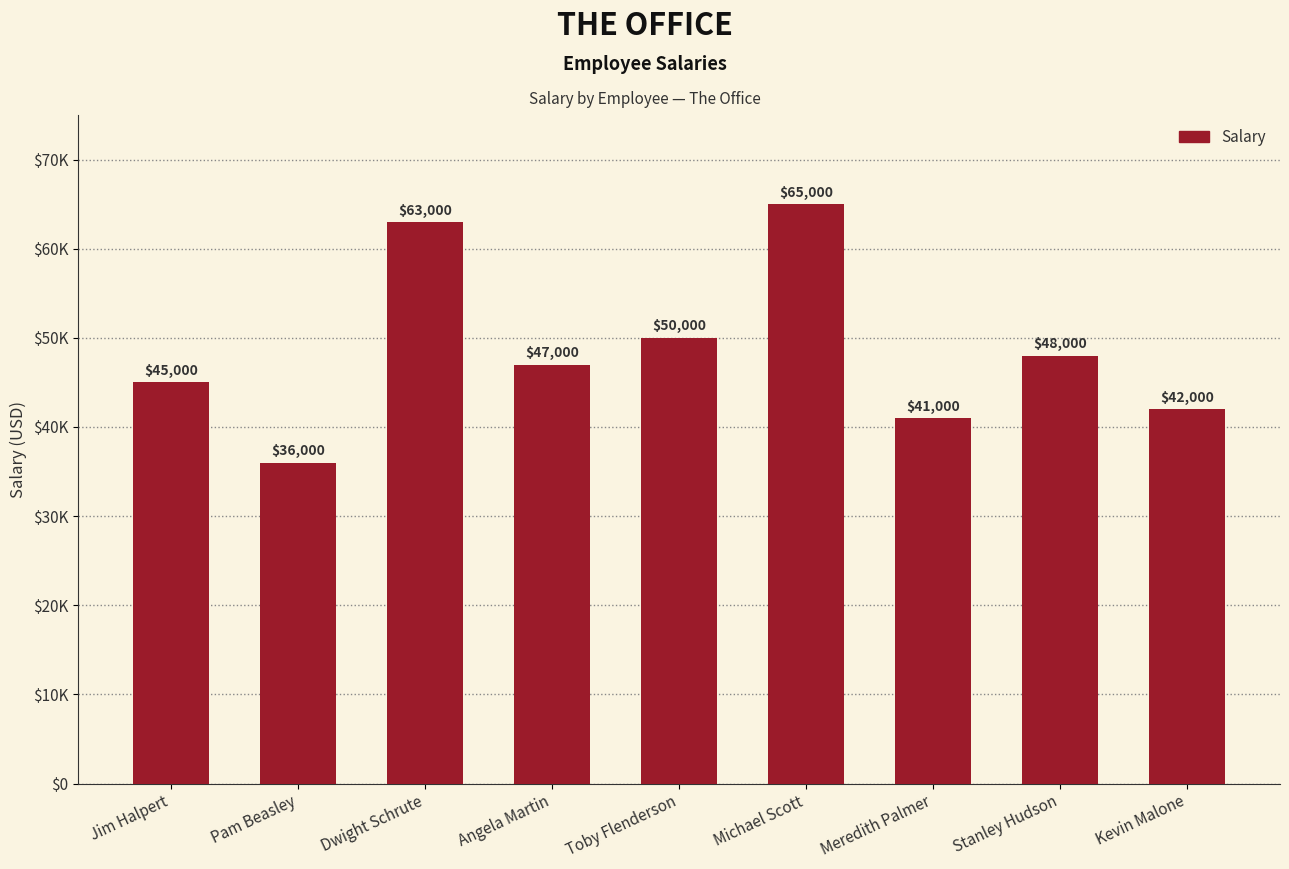

How many data points are less than 47000?

4